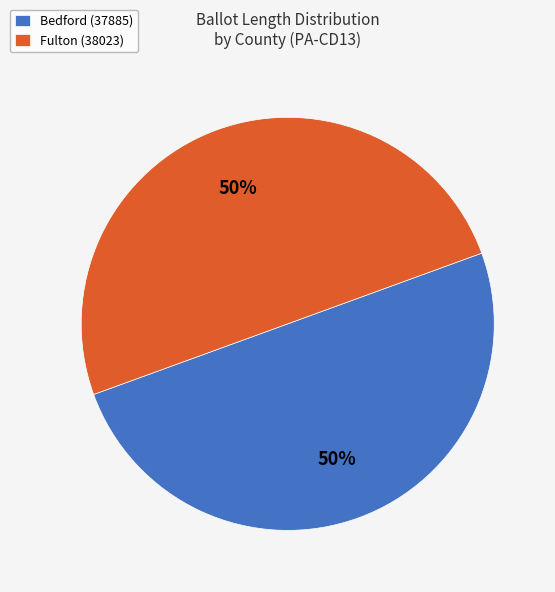

To the nearest percent, what is the average slice percentage?

50%